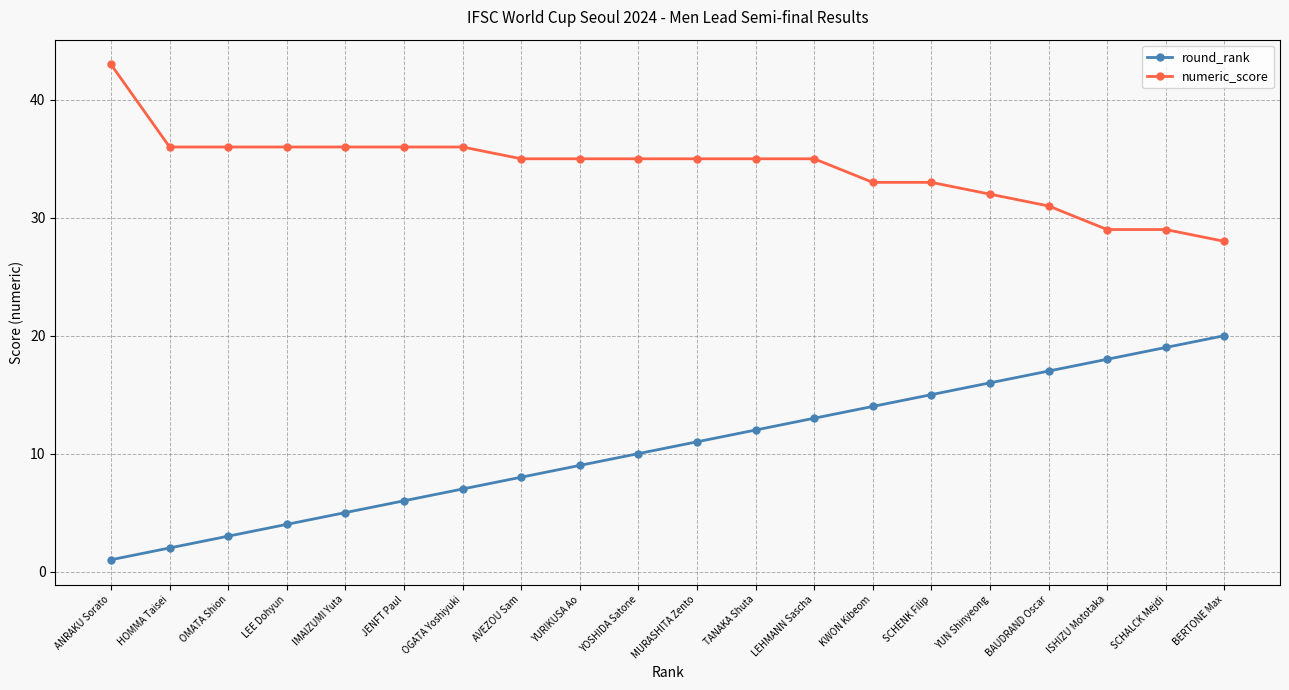

True or false: numeric_score has a value of 28 at BERTONE Max.

True